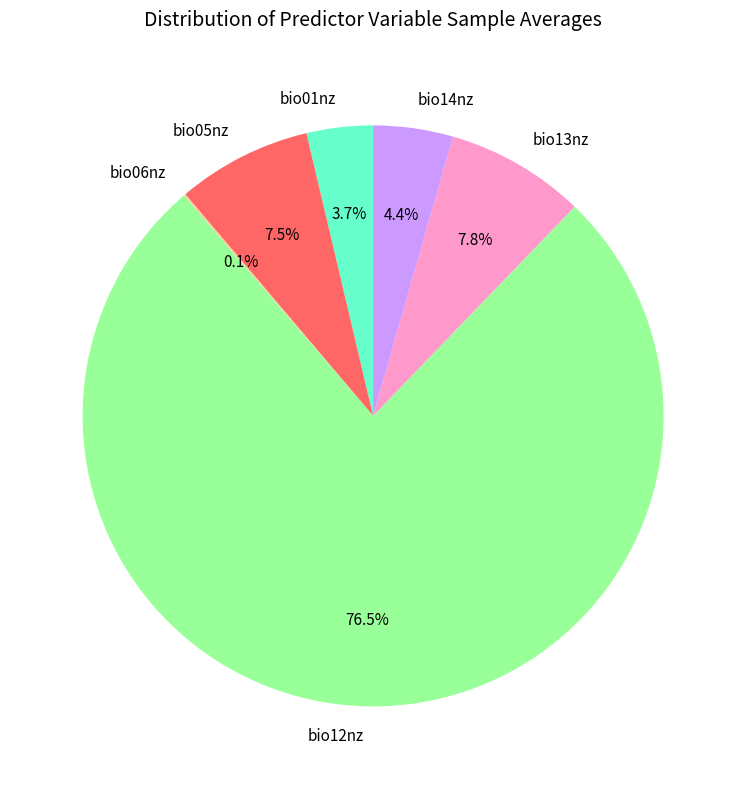

True or false: bio01nz accounts for 4% of the total.

True